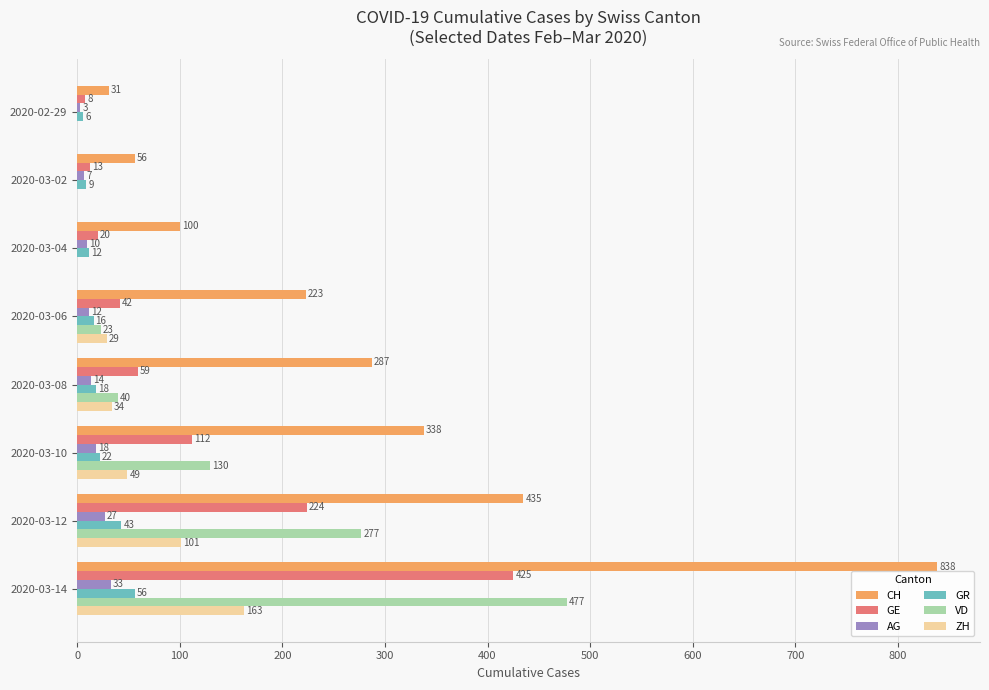

Which series has the widest spread of values?

CH